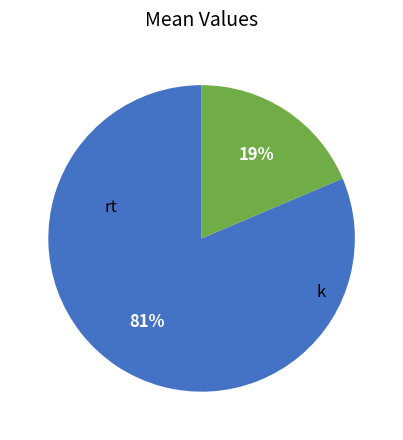

Is there a majority slice in this chart?

Yes